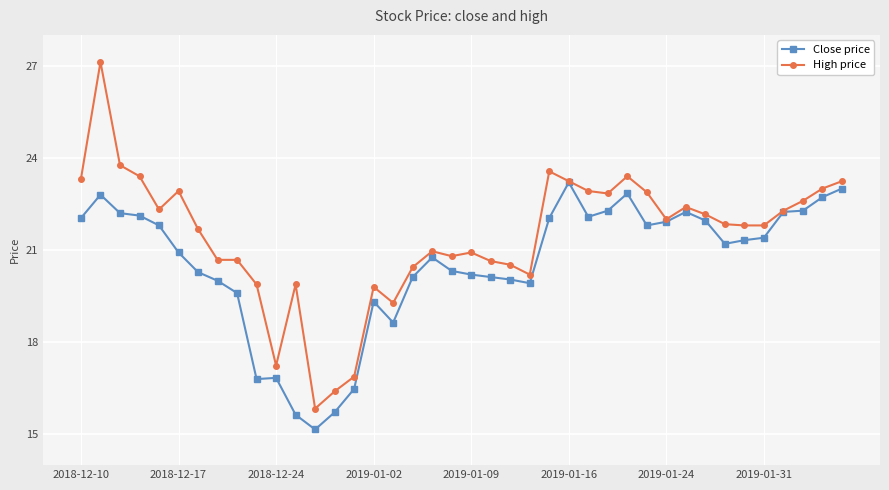

List the series in order of their overall mean, highest first.

High price, Close price